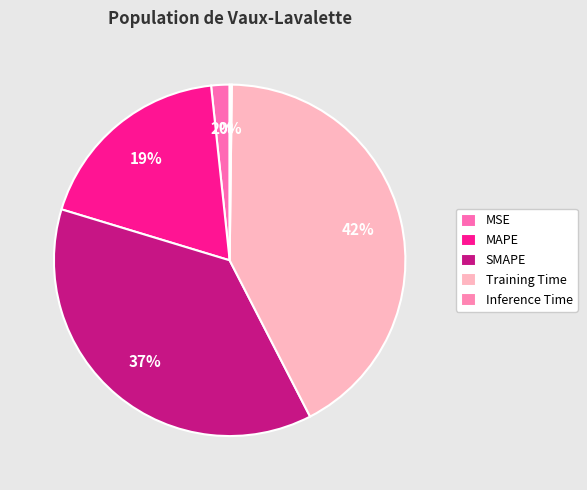

Is it true that MAPE is 19% of the pie?

True